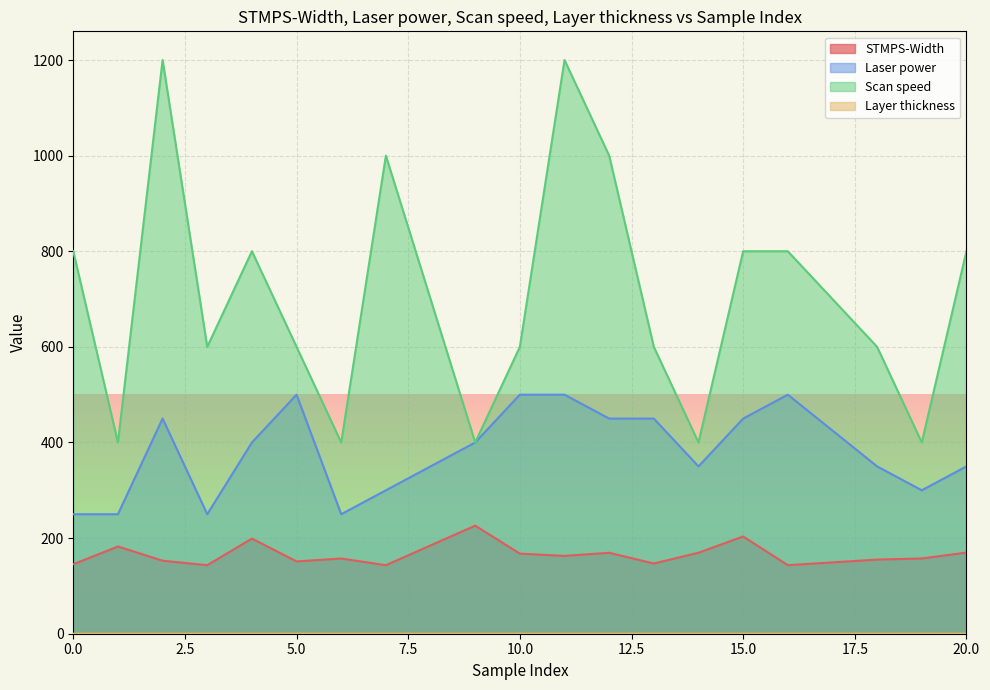

At how many categories does at least one series exceed 933?

4